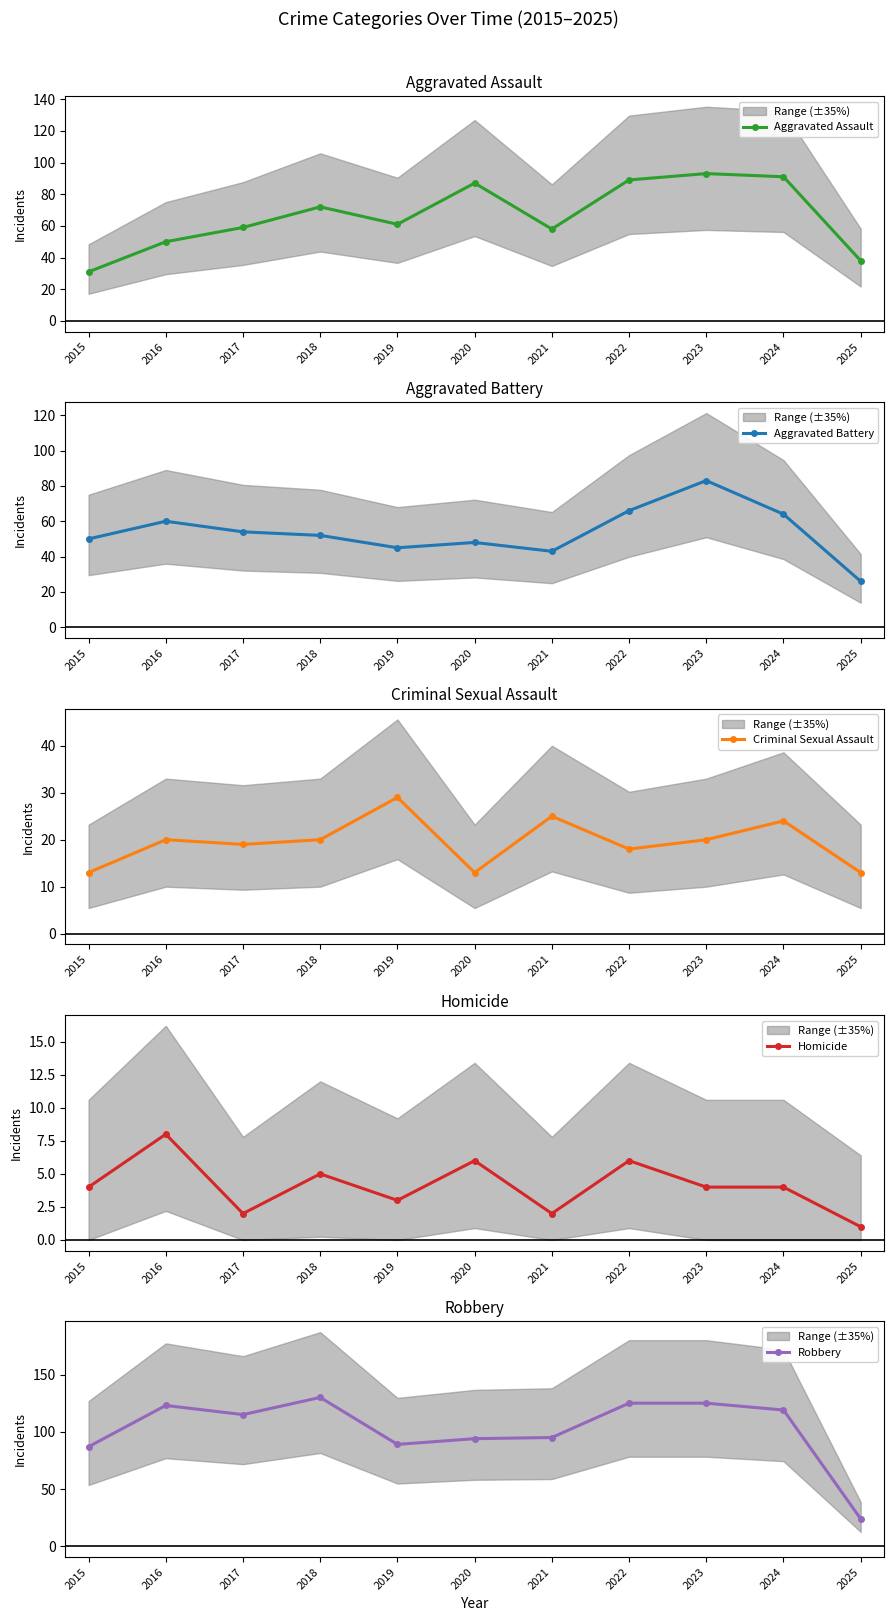

At which label does Robbery first exceed 115?

2016